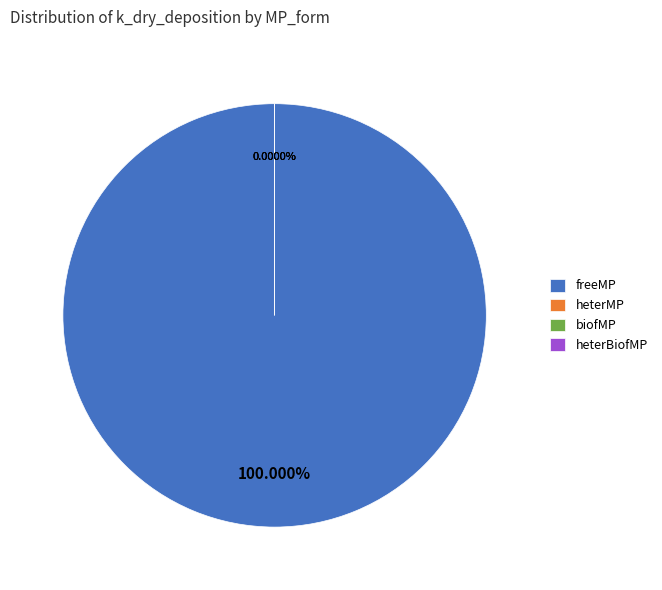

To the nearest percent, what is the difference between the freeMP and heterMP slice percentages?

100%